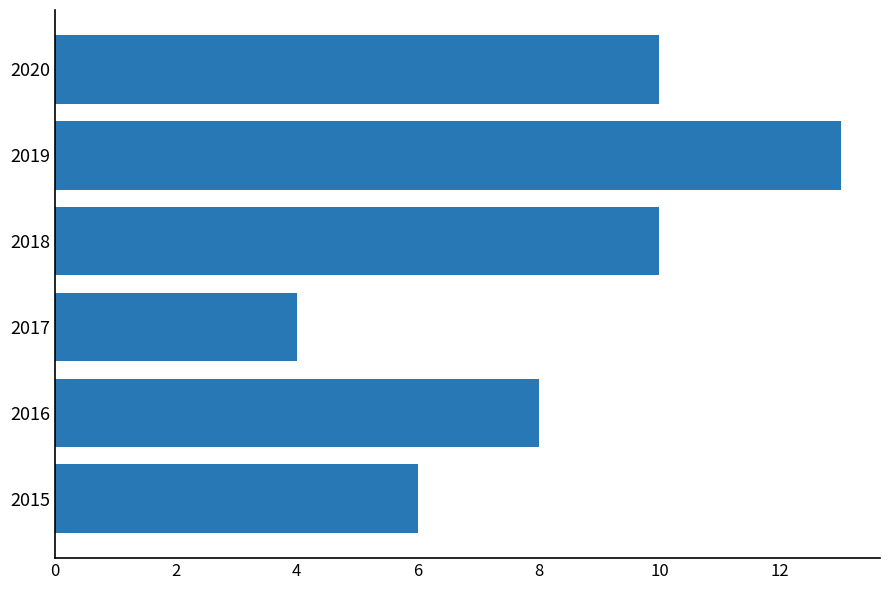

Which has a higher value, 2015 or 2020?

2020